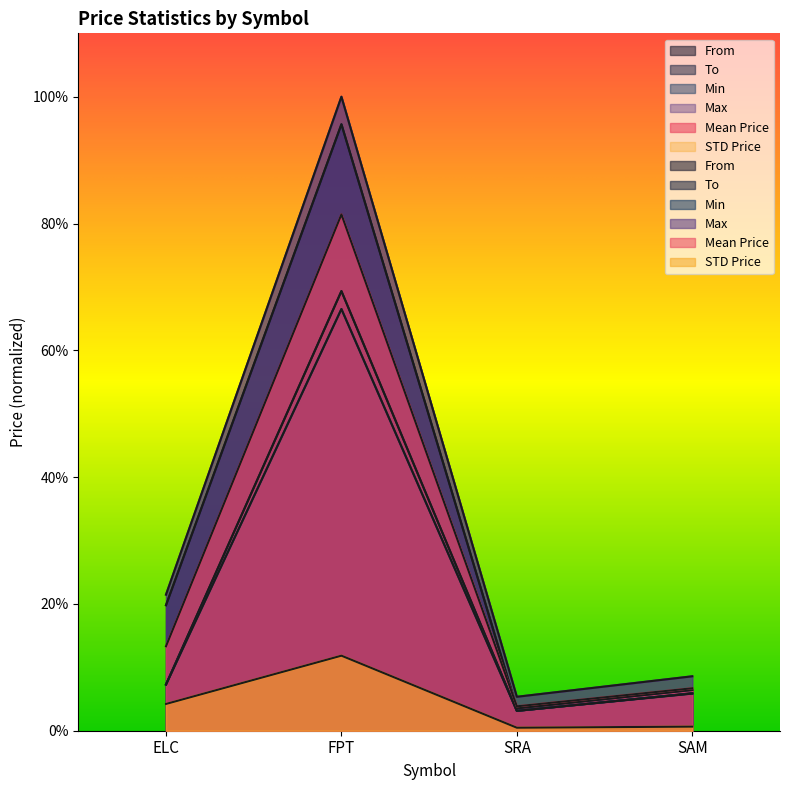

What is the value of the To point at the 4th from the left?

6.4